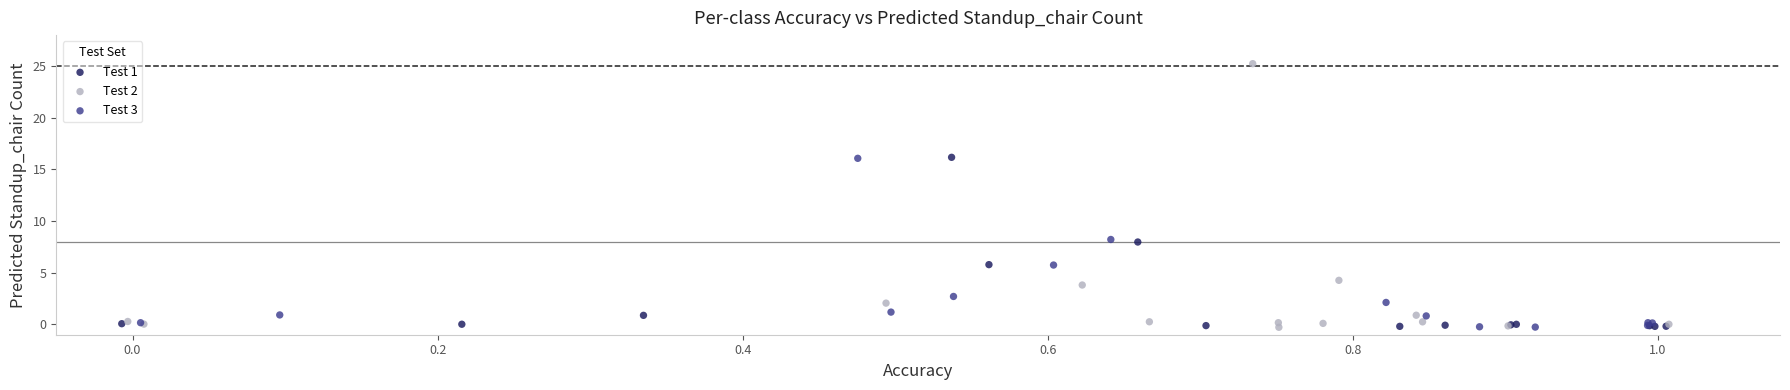

Which series contains the highest Y value?

Test 2